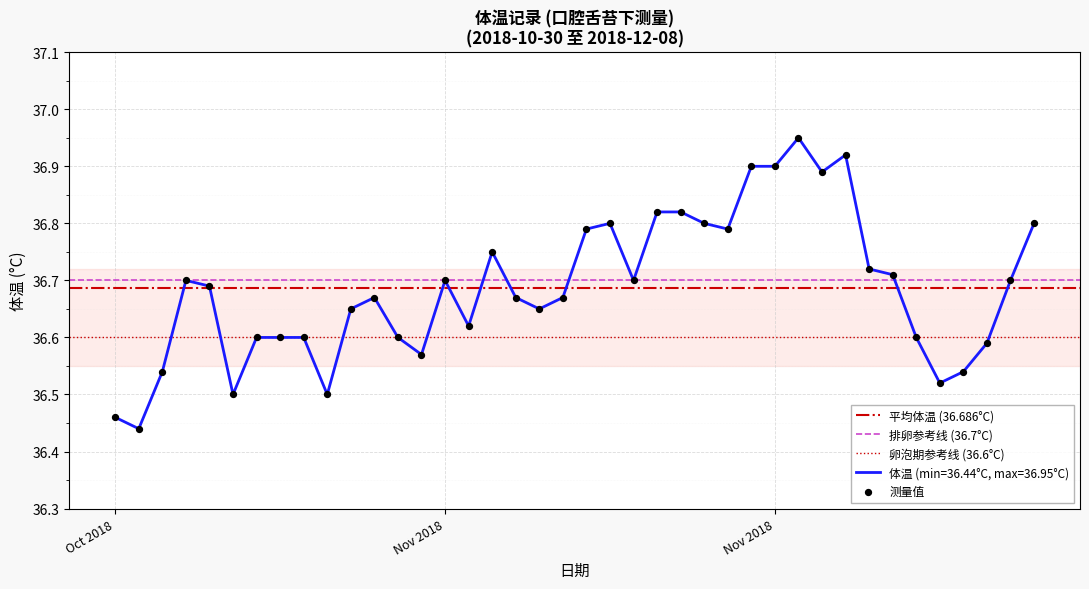

What is the change in value from 2018-11-24 to 2018-11-28?

+0.2